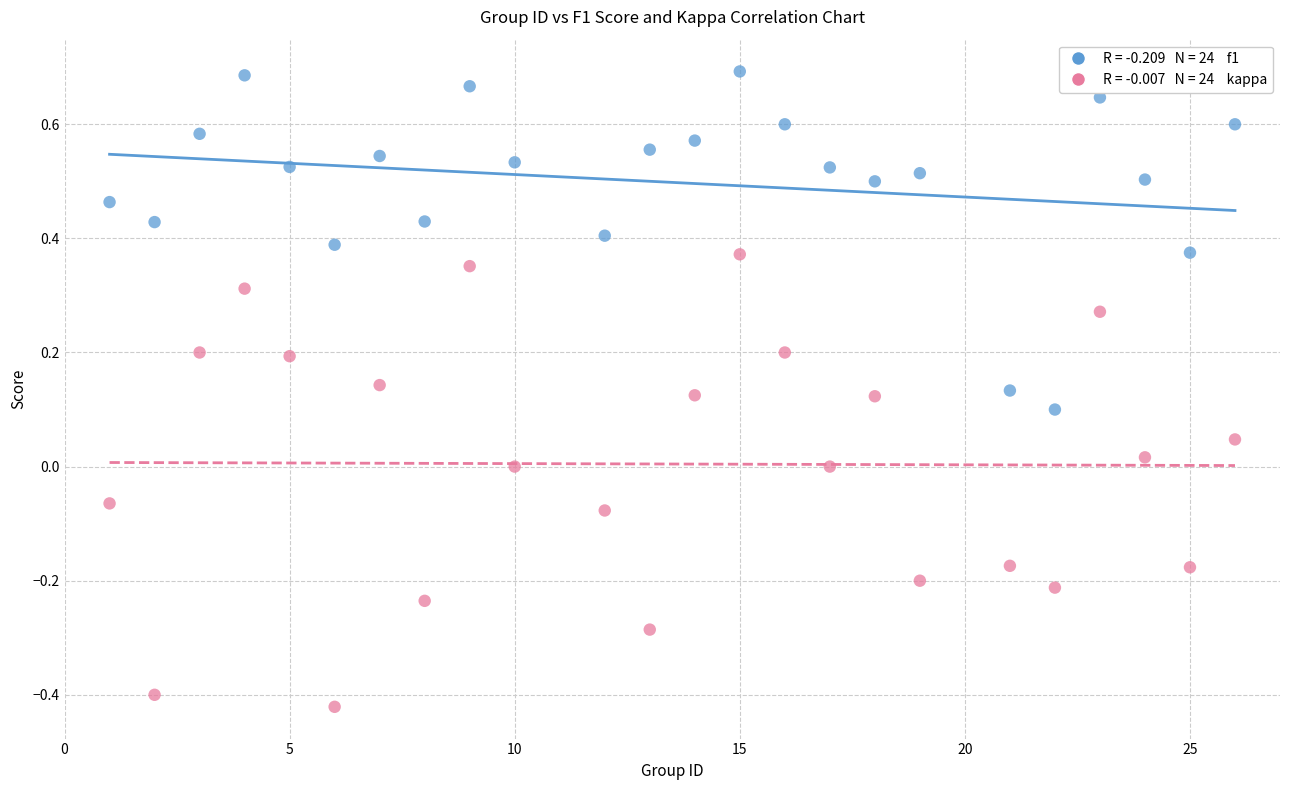

Across all data points, what is the range of X values (max minus min)?

25.0